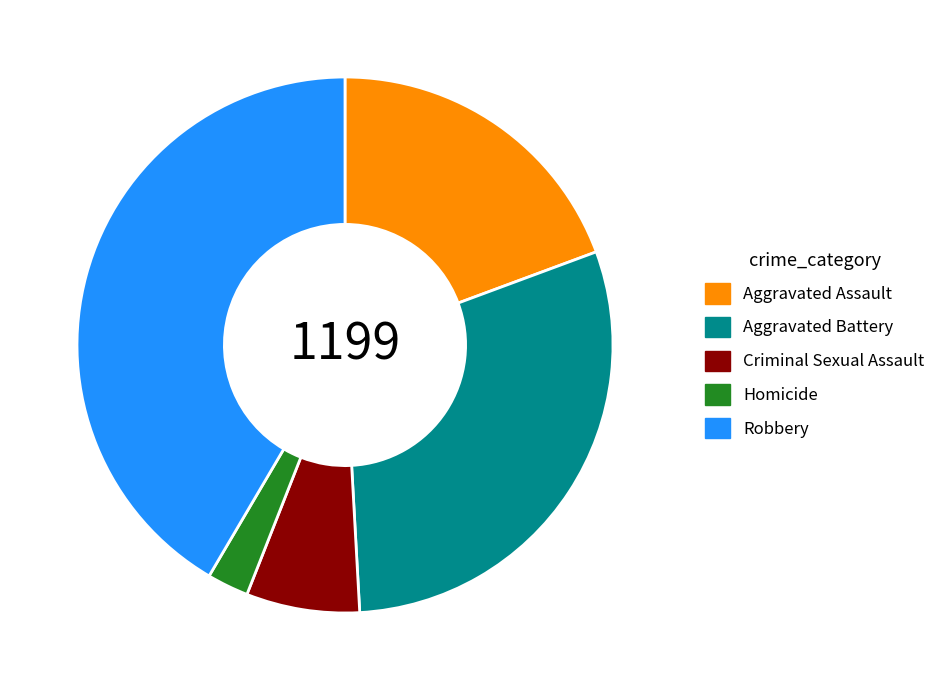

True or false: Aggravated Assault accounts for 19% of the total.

True